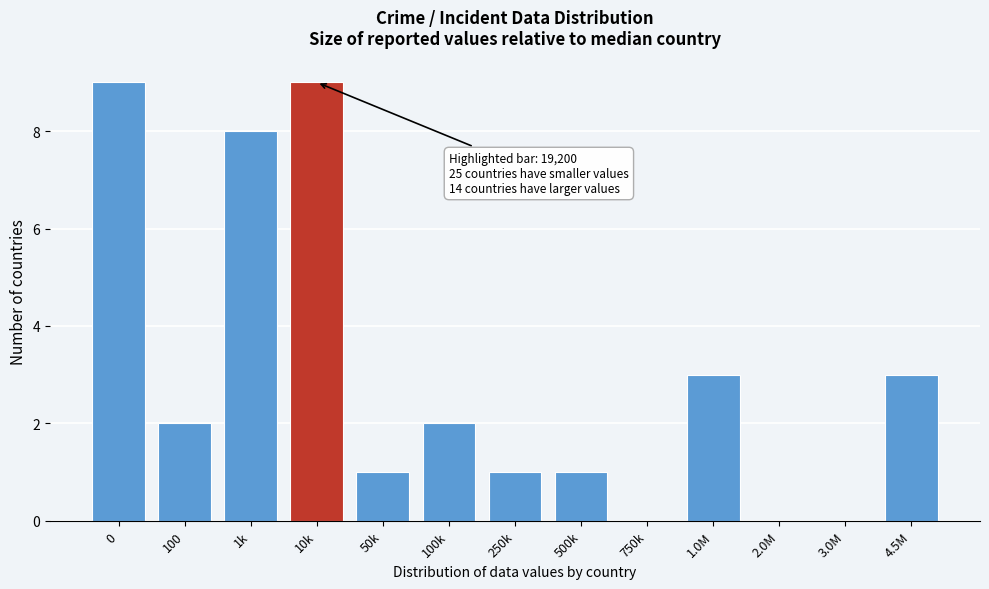

Reading left to right, extract all data points from this chart.

0=9	100=2	1k=8	10k=9	50k=1	100k=2	250k=1	500k=1	750k=0	1.0M=3	2.0M=0	3.0M=0	4.5M=3